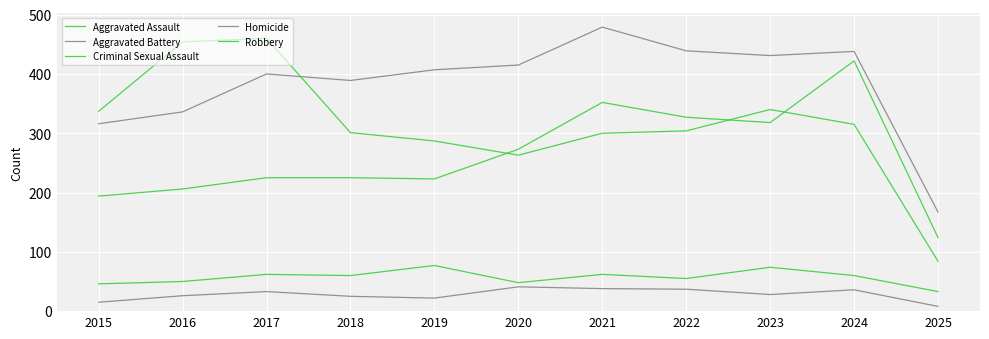

Is it true that Homicide equals 10 at 2019?

False